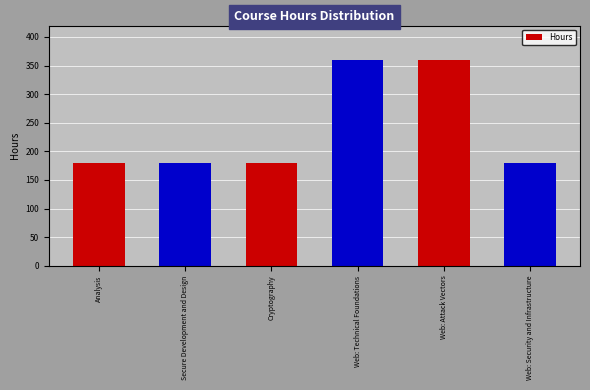

The chart shows a value of 226 at Web: Technical Foundations. True or false?

False